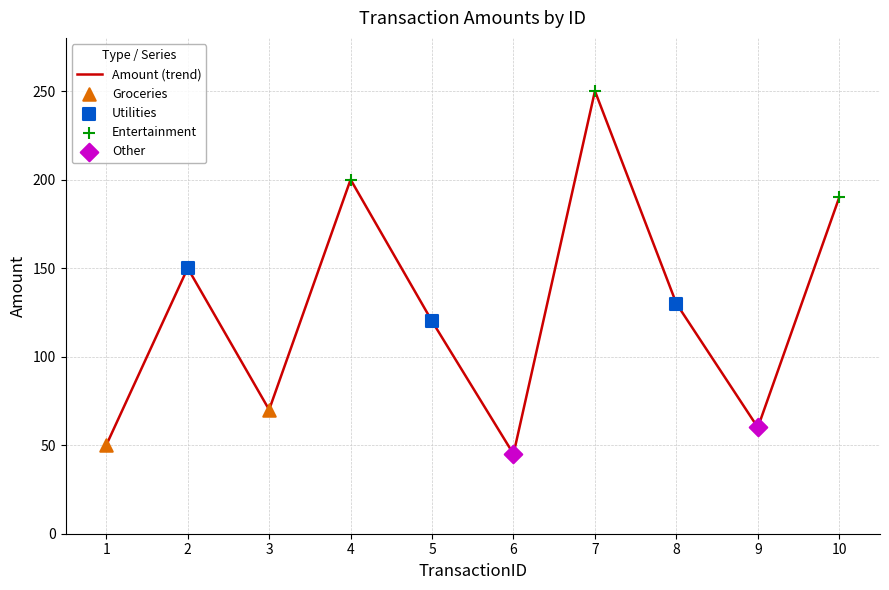

Approximately how many times larger is the value at 4 compared to 10?

1.1